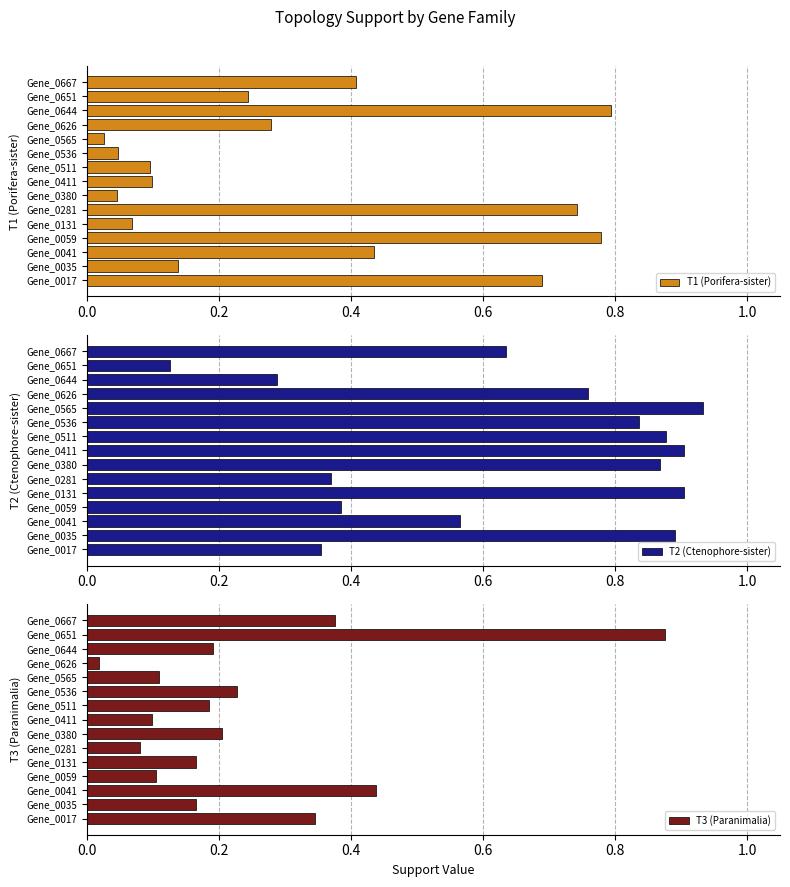

Is it true that T1 (Porifera-sister) equals 0.3 at Gene_0281?

False